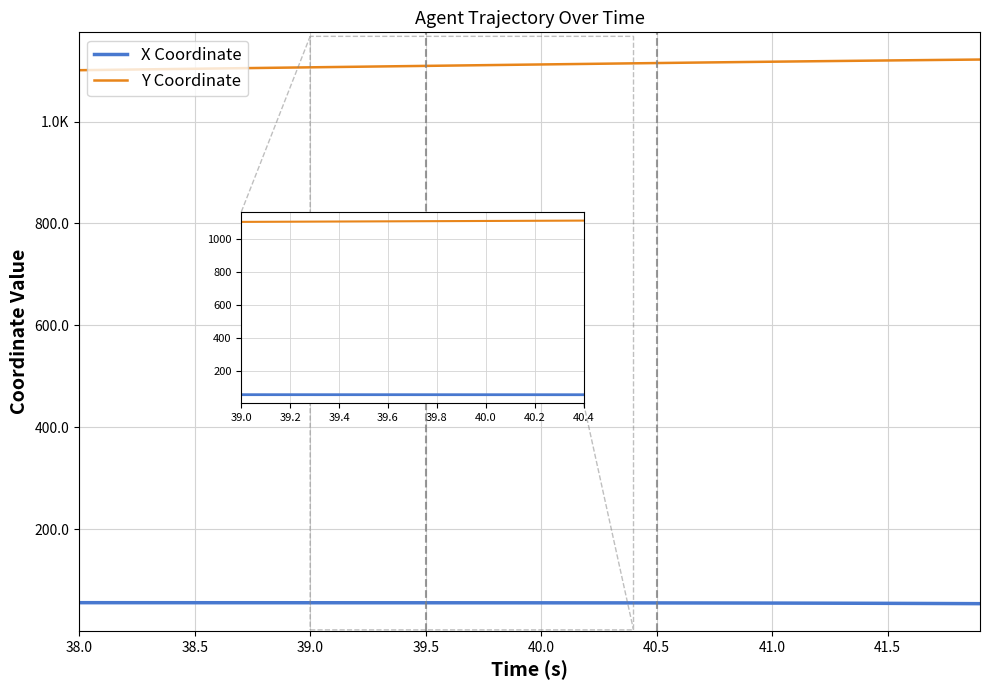

What is the difference between the second highest and minimum values in the X Coordinate series?

1.9